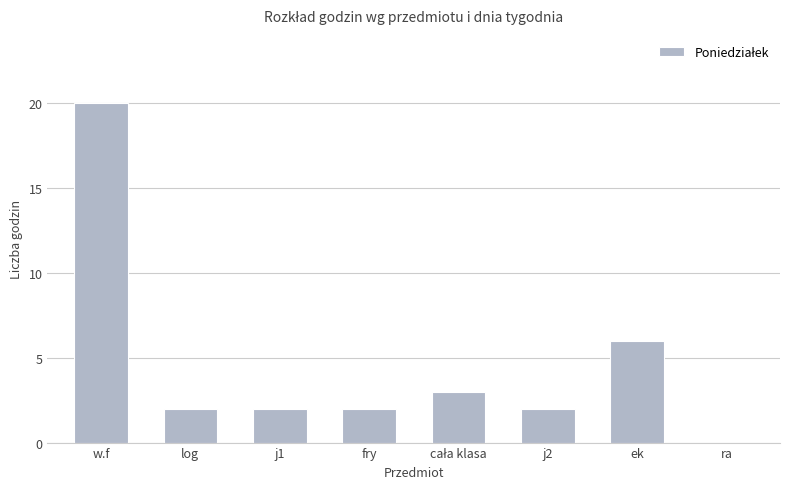

What is the sum of all values?

37